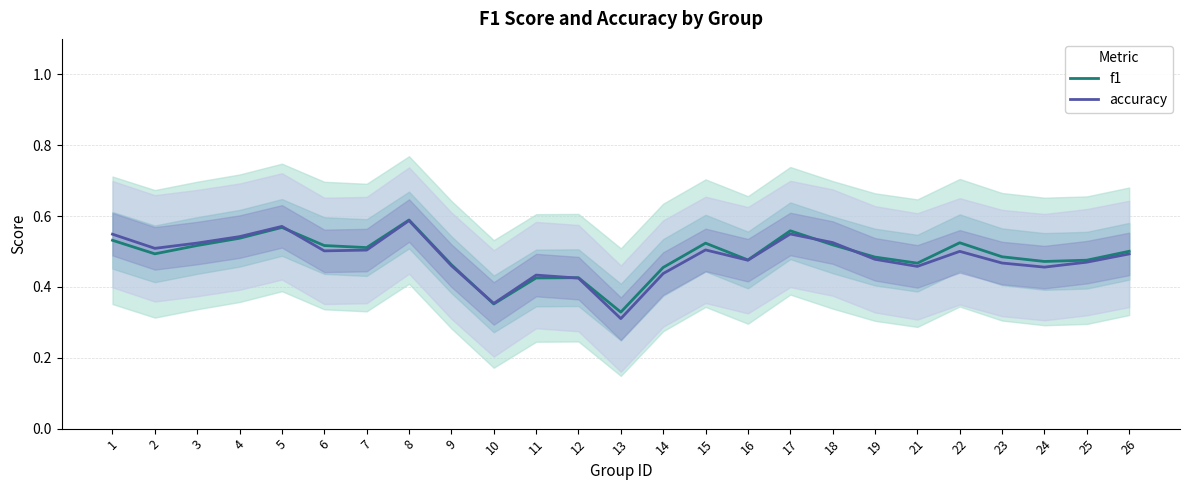

What is the average value of the accuracy series?

0.5